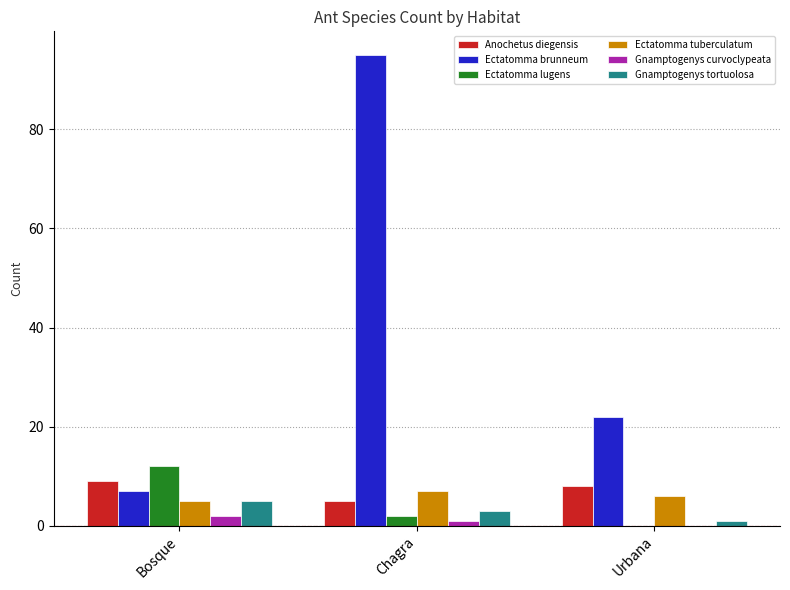

The value of Ectatomma brunneum at Chagra is 133. True or false?

False